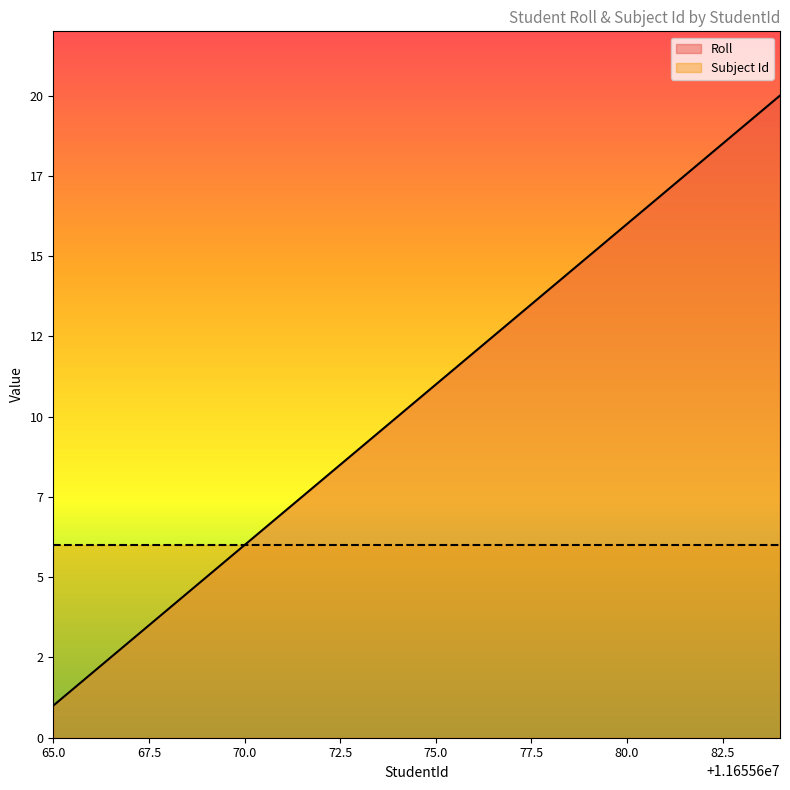

What is the smallest value displayed?

1